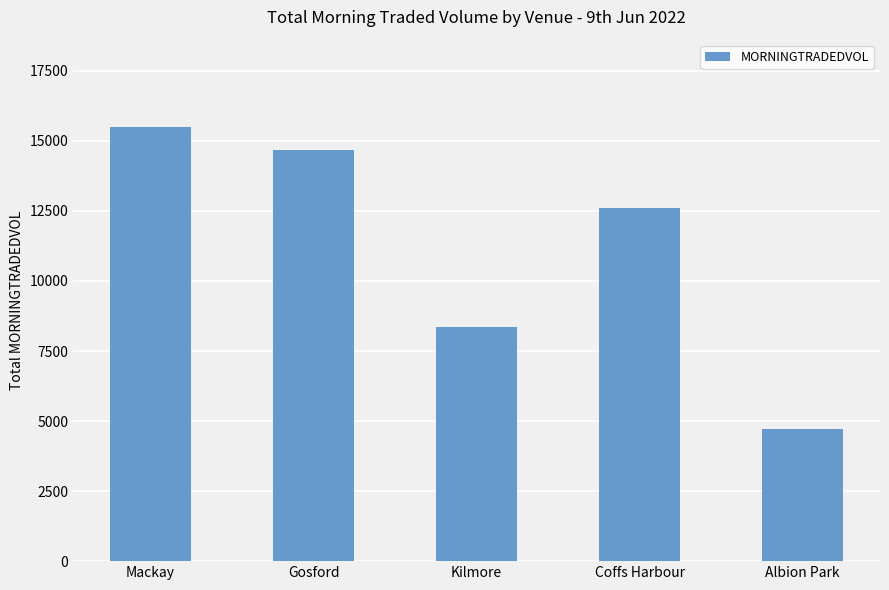

Rank the categories by value from highest to lowest.

Mackay, Gosford, Coffs Harbour, Kilmore, Albion Park